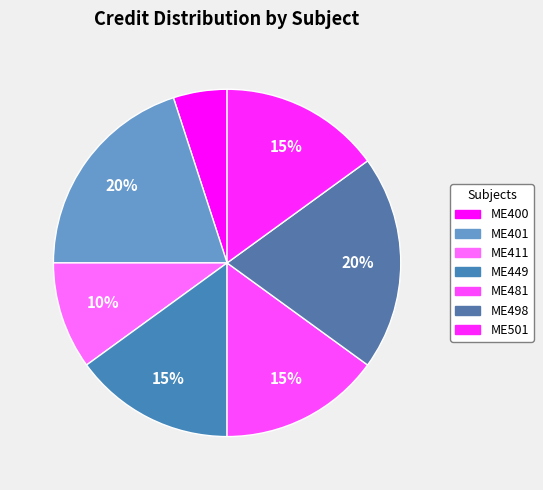

What is the largest slice in the pie chart?

ME401